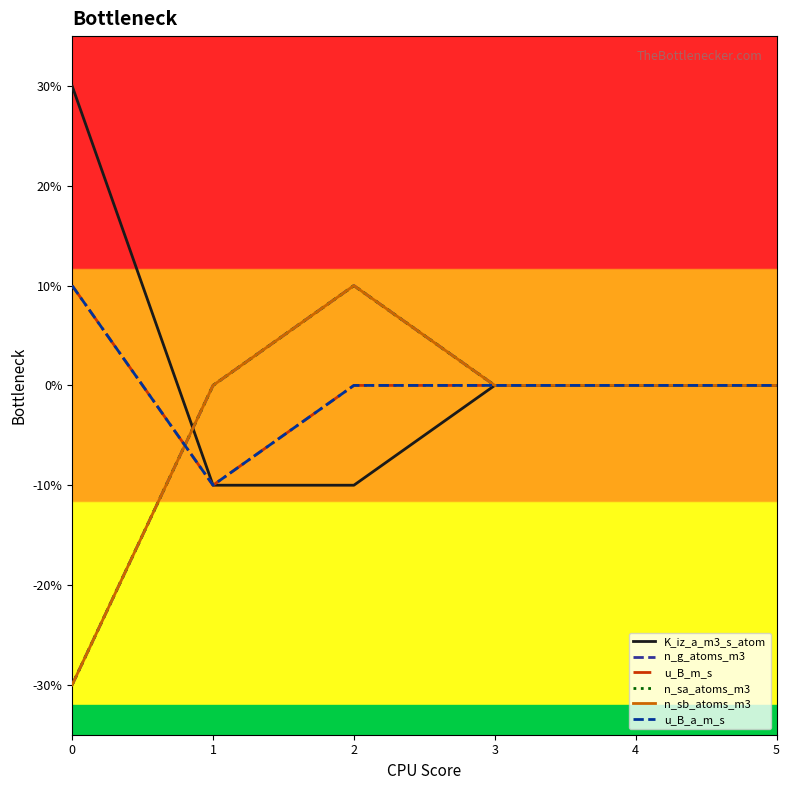

Is this an area chart (filled region under the line)?

No